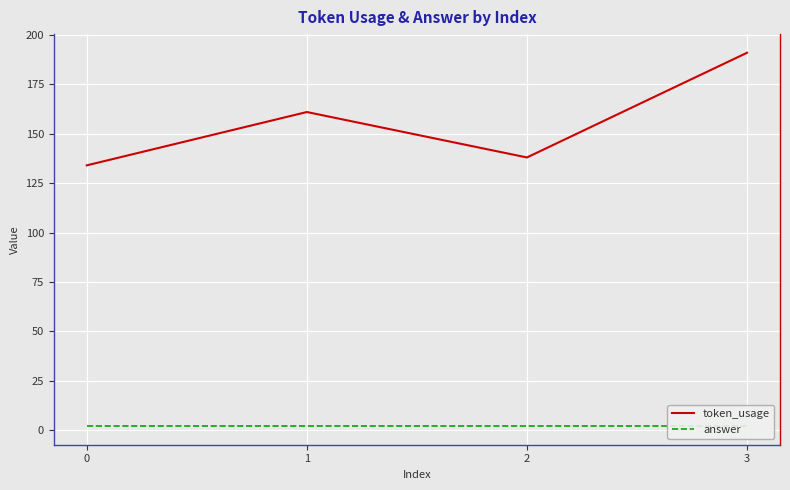

What is the value of the answer point at the 3rd from the left?

2